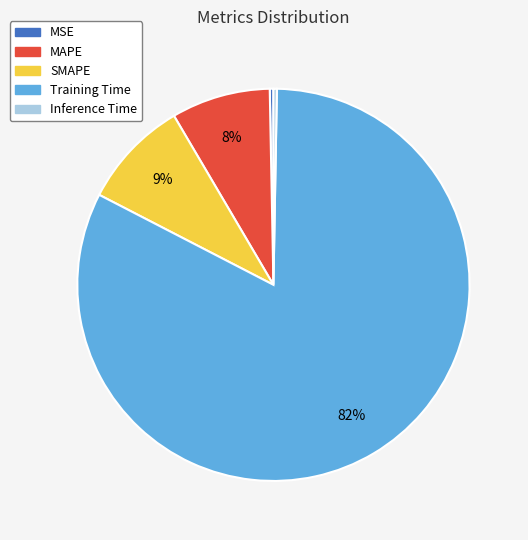

Which category accounts for the majority?

Training Time